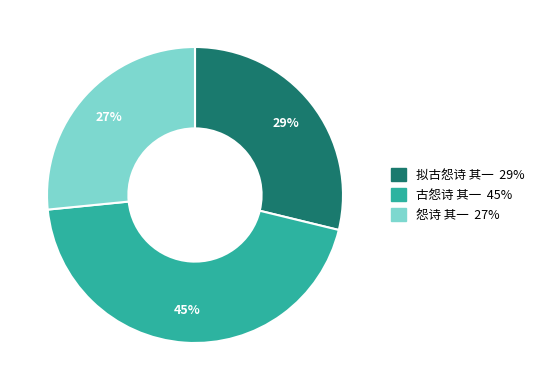

To the nearest percent, what is the difference between the largest and smallest slice percentages?

18%